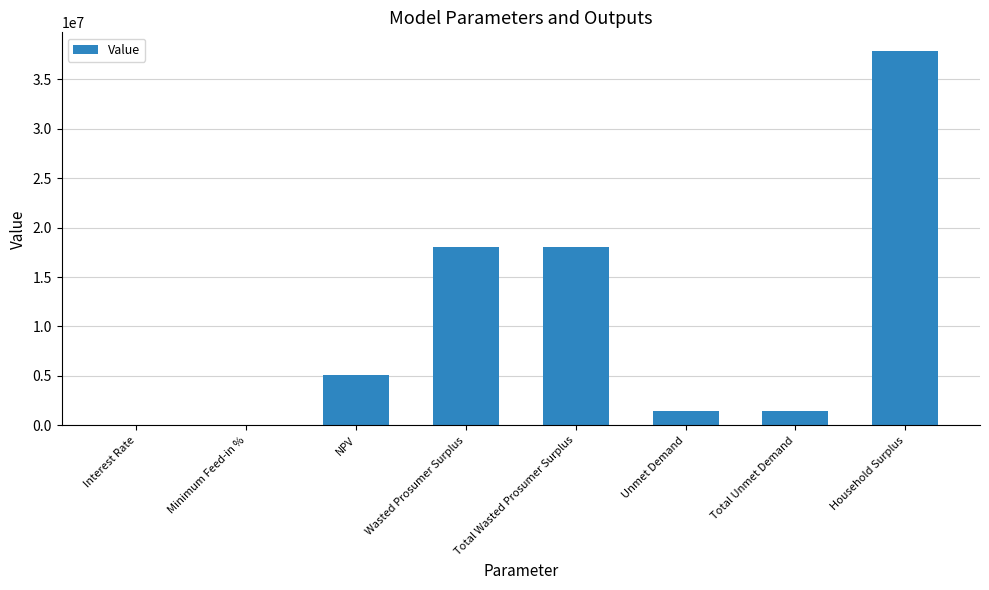

Read the value at Household Surplus.

37872813.0